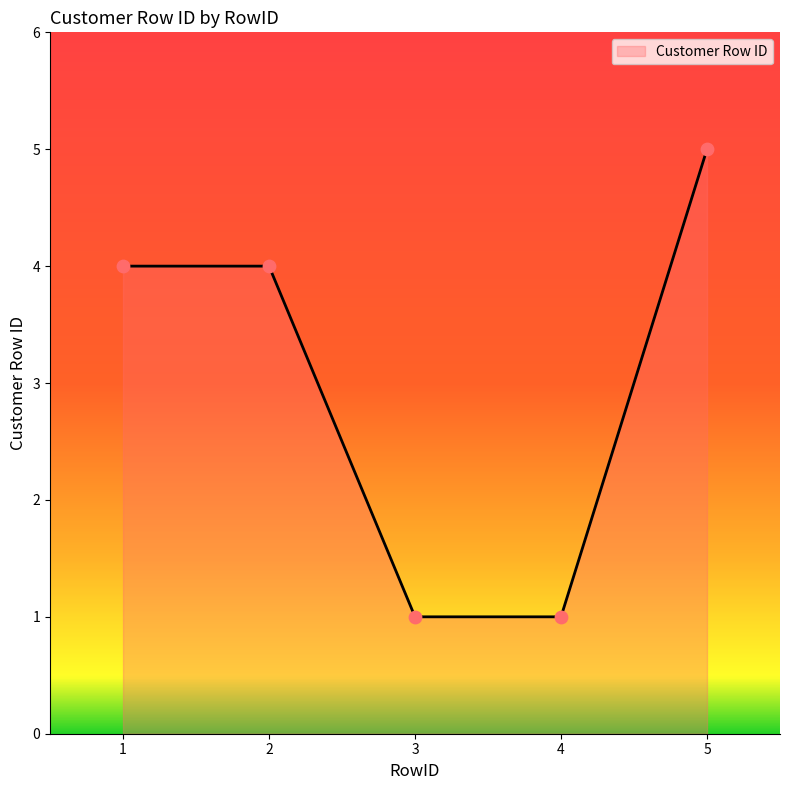

Approximately how many times larger is the value at 1 compared to 4?

4.0